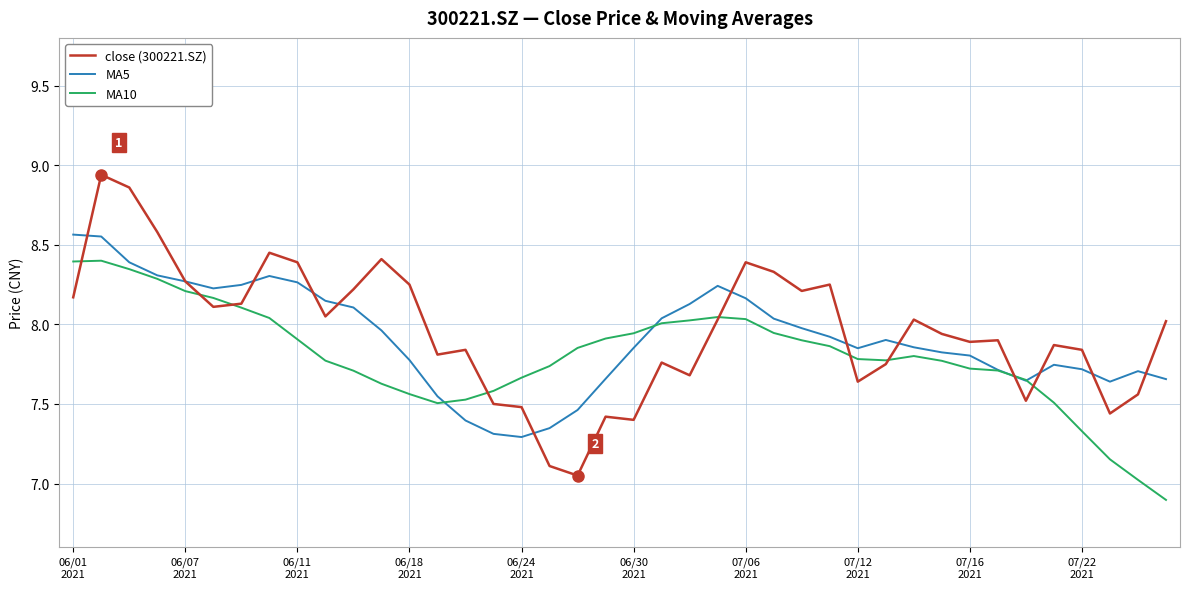

What is the smallest value displayed?

6.9